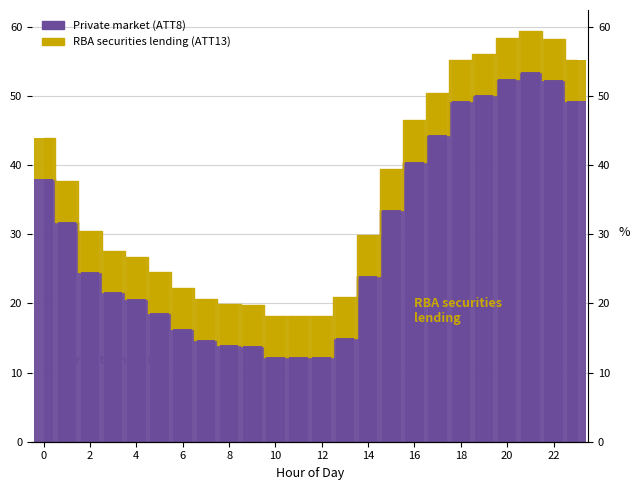

Where is ATT13 nearest to the value 5?

8